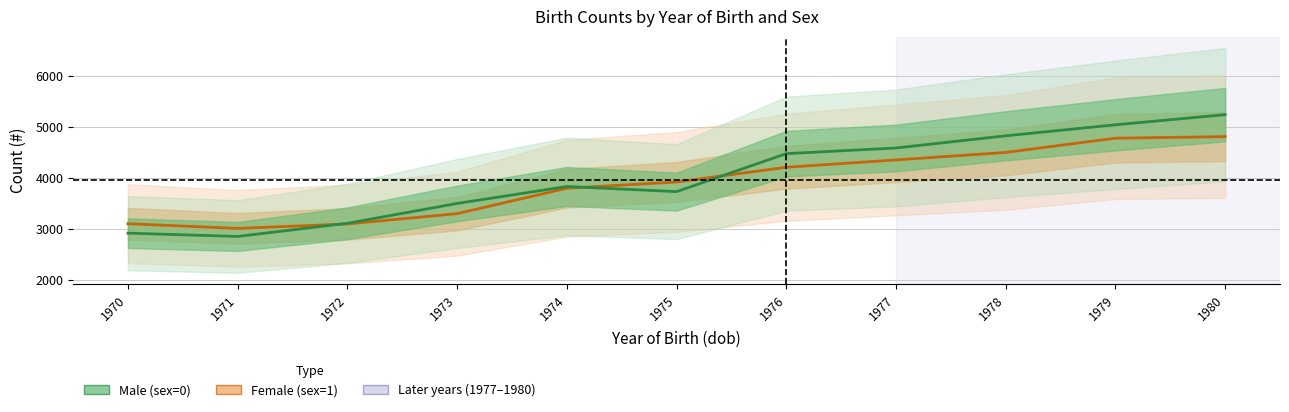

What are all the series names shown in the legend?

Female (sex=1), Male (sex=0)